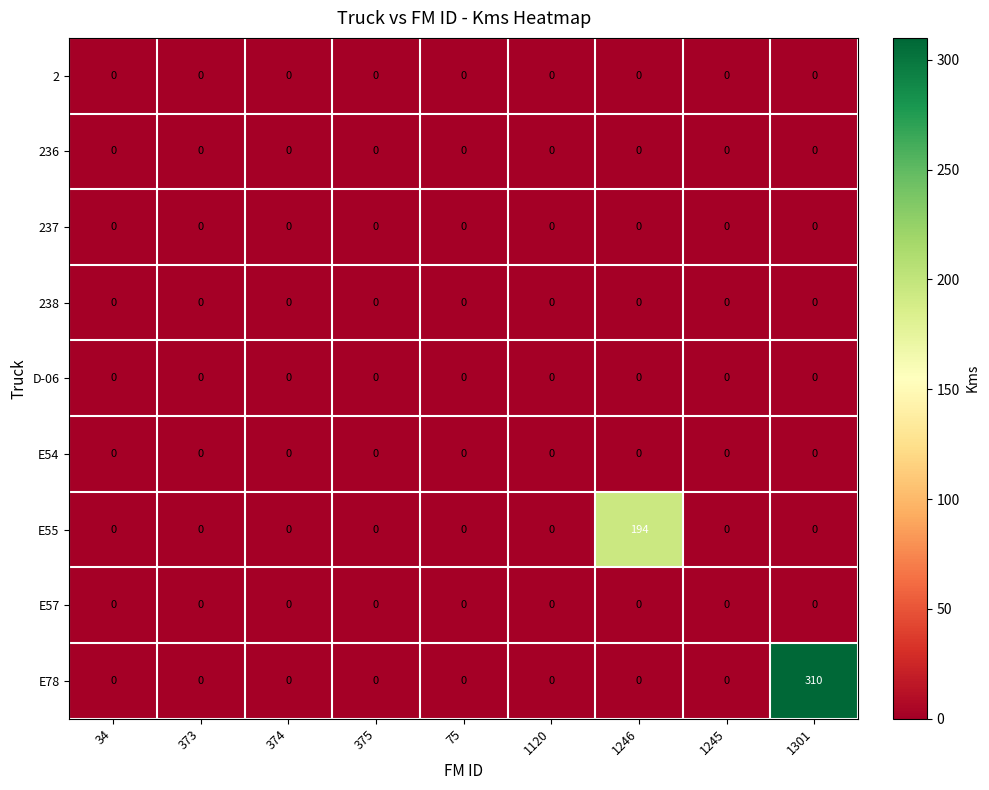

Which category has the highest value in the E55 series?

1246